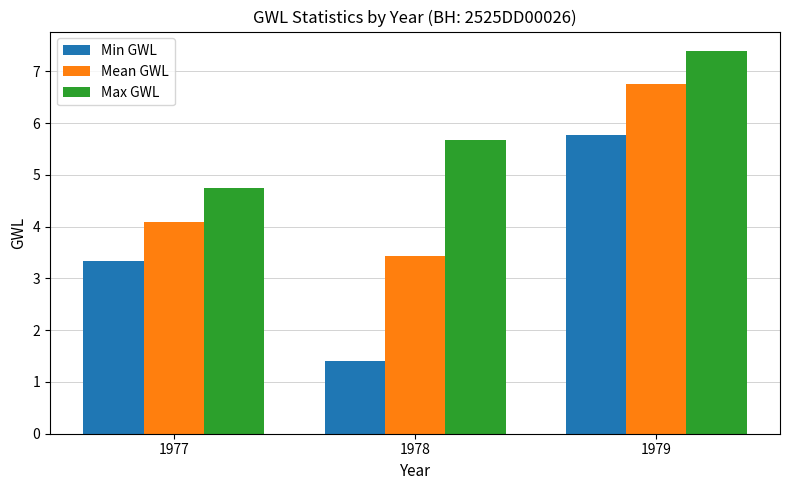

At which category is the sum across all series the highest?

1979